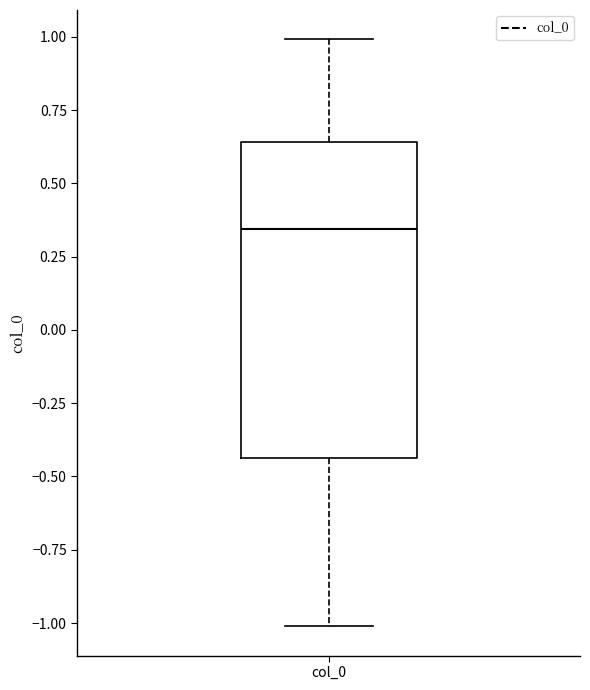

Where does the lower whisker of the box for col_0 end on the y-axis? The values are not printed on the chart, so give them approximately, as read against the axis.

-1.00